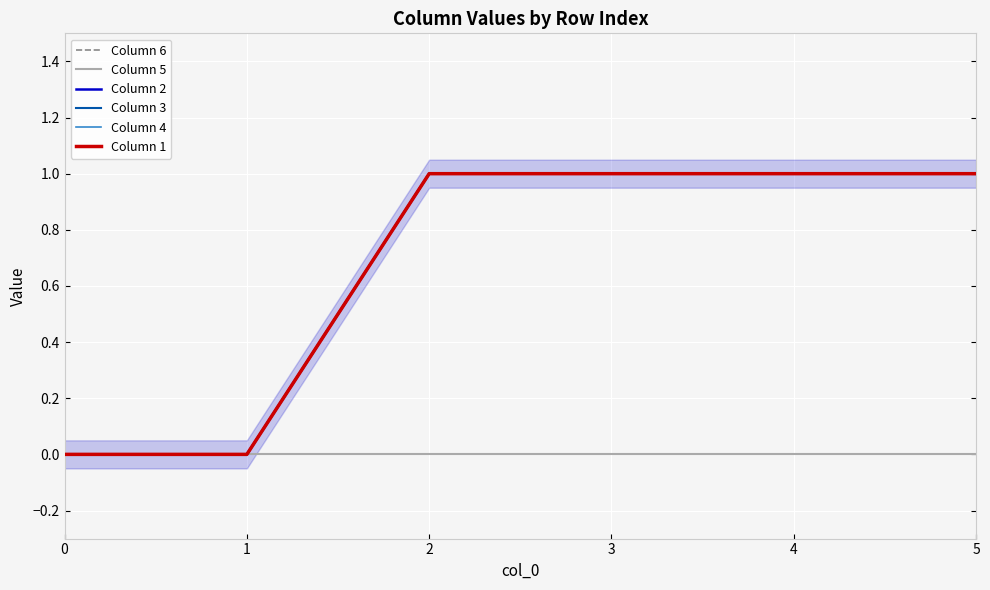

True or false: Column 2 and Column 1 intersect in this chart.

False